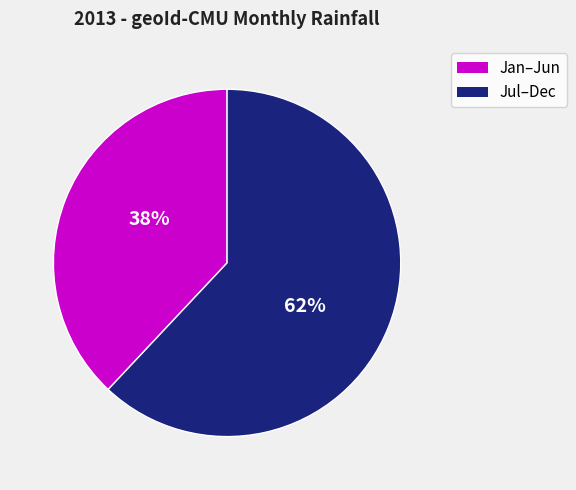

Rank the categories by value from highest to lowest.

Jul–Dec, Jan–Jun